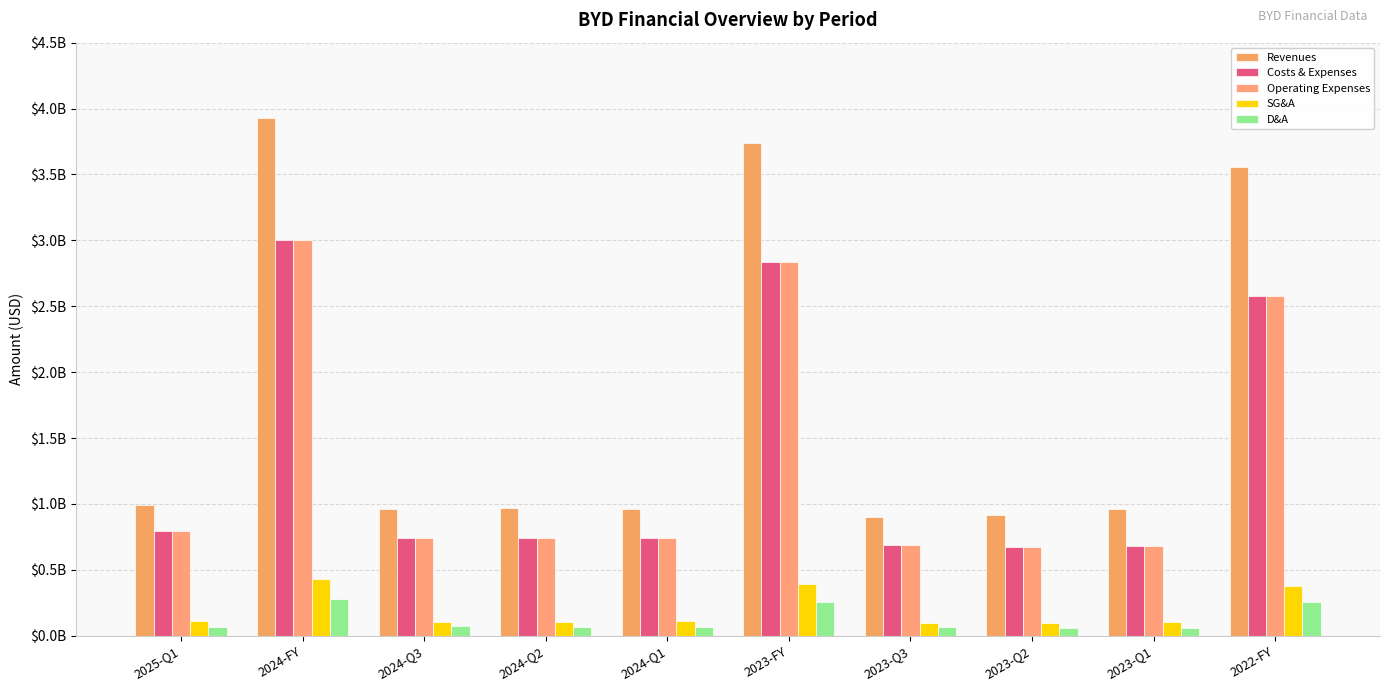

Between 2022-FY and 2023-FY, which is larger?

2023-FY